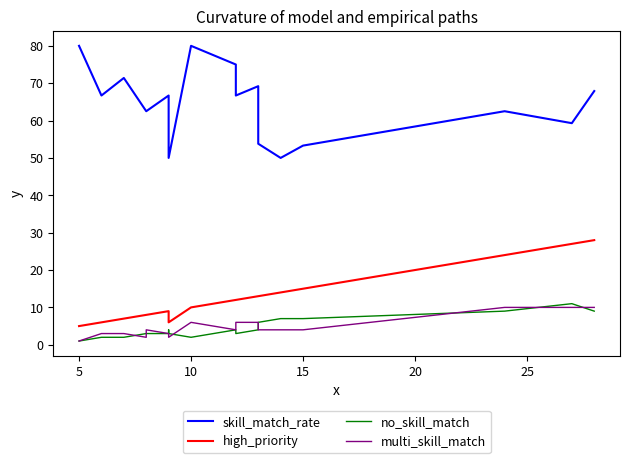

What is the maximum value shown in the chart?

80.0